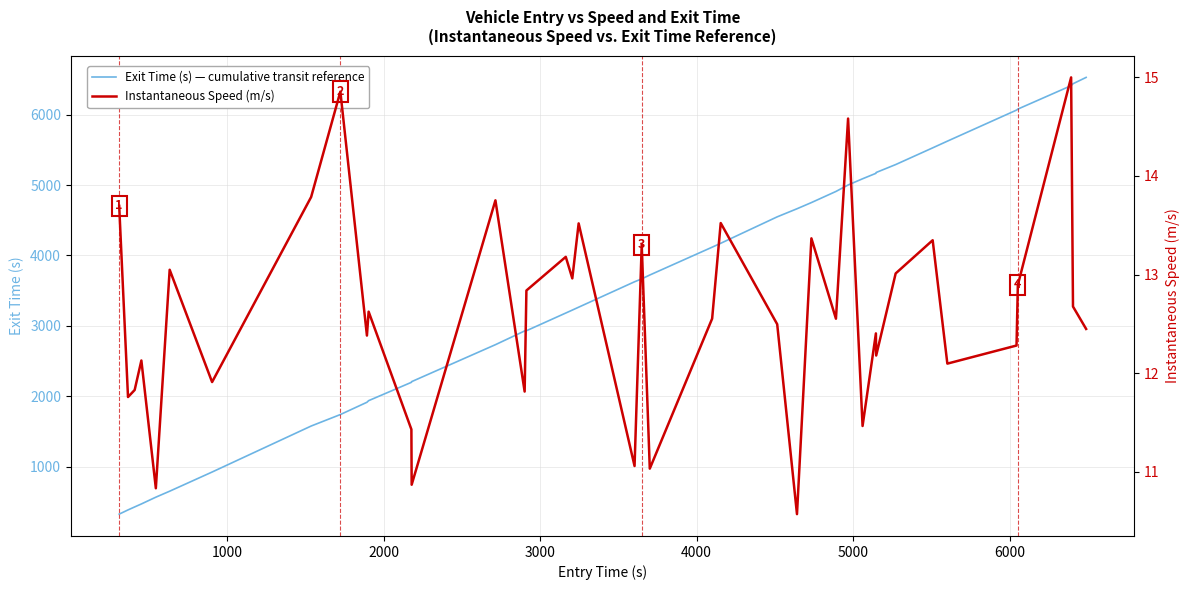

What is the greatest value displayed?

6528.3